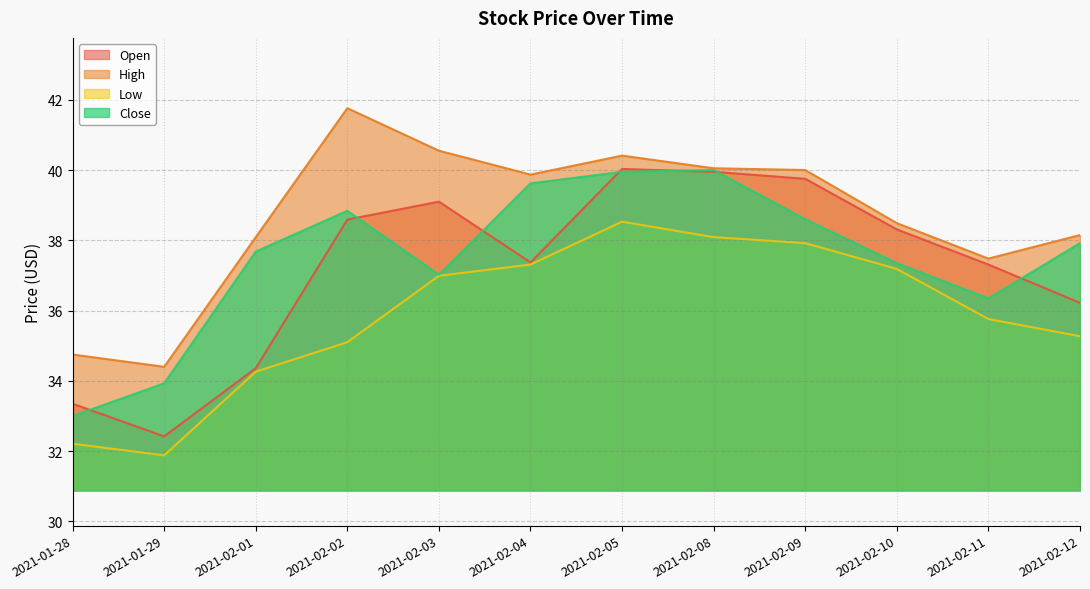

Reading left to right, extract all data points from this chart.

Open: 2021-01-28=33.3	2021-01-29=32.4	2021-02-01=34.4	2021-02-02=38.6	2021-02-03=39.1	2021-02-04=37.4	2021-02-05=40.0	2021-02-08=40.0	2021-02-09=39.8	2021-02-10=38.3	2021-02-11=37.3	2021-02-12=36.2
High: 2021-01-28=34.8	2021-01-29=34.4	2021-02-01=38.1	2021-02-02=41.8	2021-02-03=40.5	2021-02-04=39.9	2021-02-05=40.4	2021-02-08=40.0	2021-02-09=40.0	2021-02-10=38.5	2021-02-11=37.5	2021-02-12=38.2
Low: 2021-01-28=32.2	2021-01-29=31.9	2021-02-01=34.3	2021-02-02=35.1	2021-02-03=37.0	2021-02-04=37.3	2021-02-05=38.5	2021-02-08=38.1	2021-02-09=37.9	2021-02-10=37.2	2021-02-11=35.8	2021-02-12=35.3
Close: 2021-01-28=33.0	2021-01-29=33.9	2021-02-01=37.7	2021-02-02=38.8	2021-02-03=37.0	2021-02-04=39.6	2021-02-05=40.0	2021-02-08=40.0	2021-02-09=38.6	2021-02-10=37.3	2021-02-11=36.3	2021-02-12=37.9